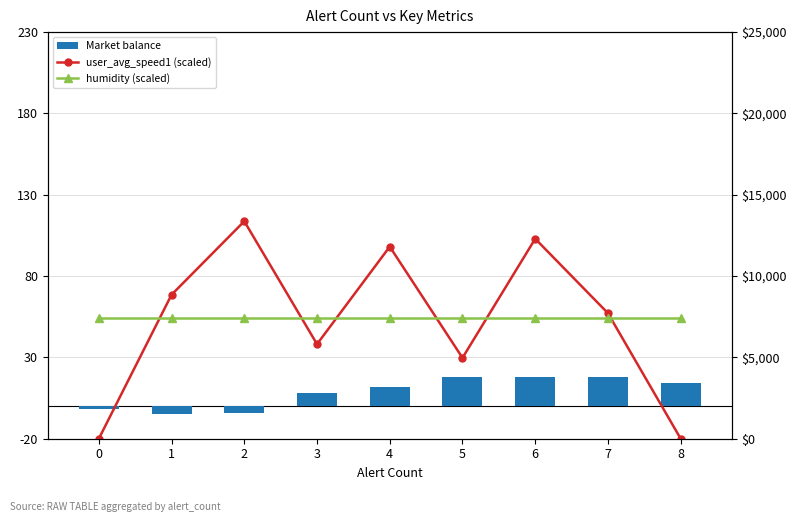

Is it true that user_avg_speed1 (scaled) equals 0.0 at 0?

True